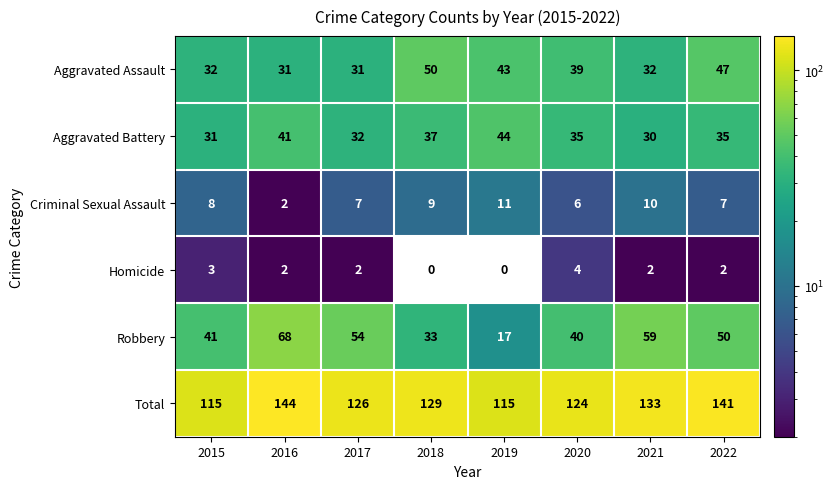

At how many categories does at least one series exceed 68?

8